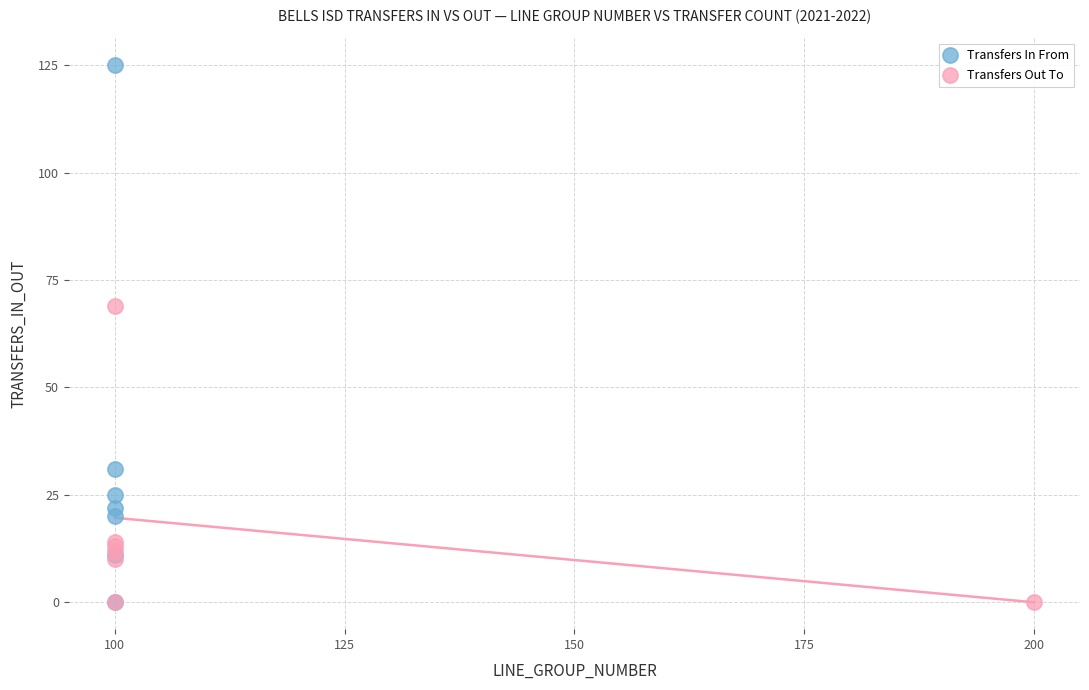

What are all the series names shown in the legend?

Transfers In From, Transfers Out To